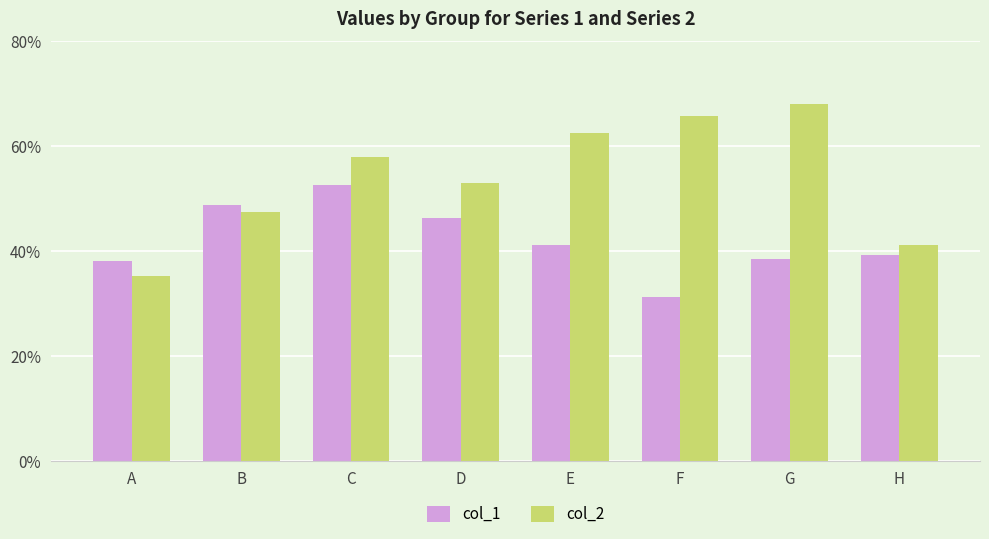

Count the col_2 values in the range 0 to 1.

8